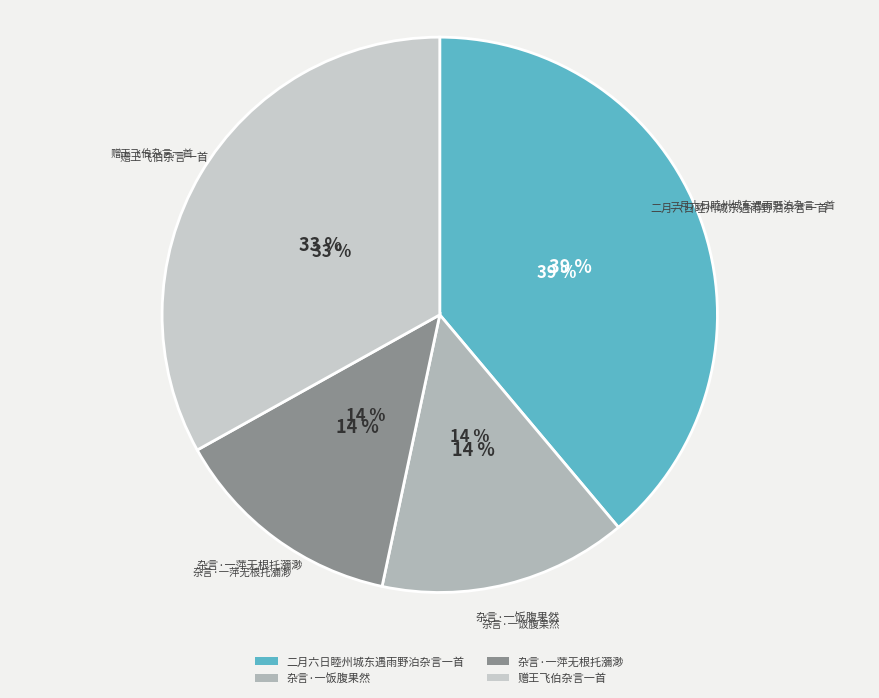

To the nearest percent, what portion does 杂言·一萍无根托瀰渺 represent?

14%